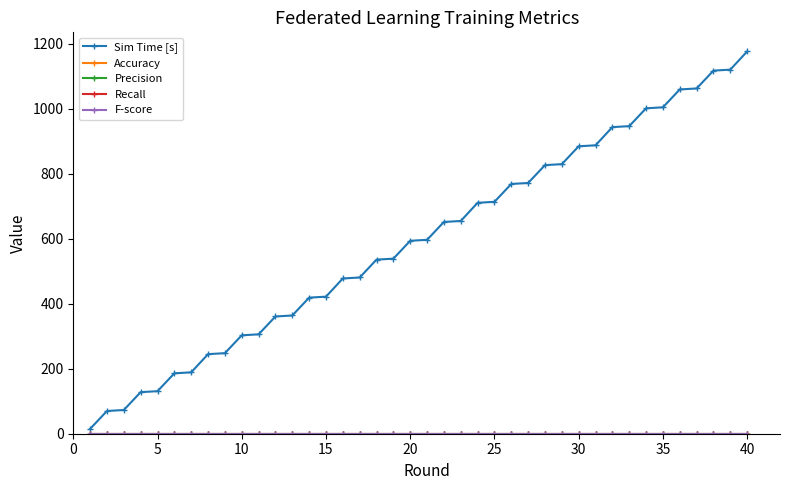

Is this an area chart (filled region under the line)?

No